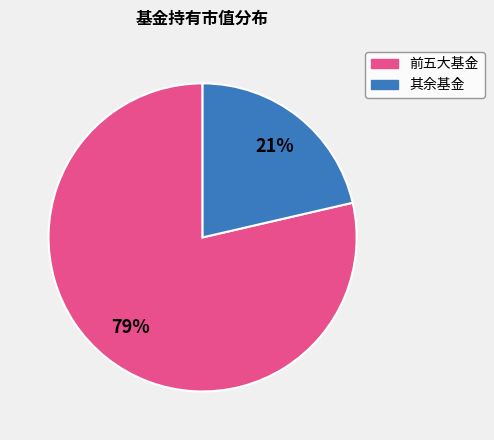

Is 其余基金 the majority of the pie?

No